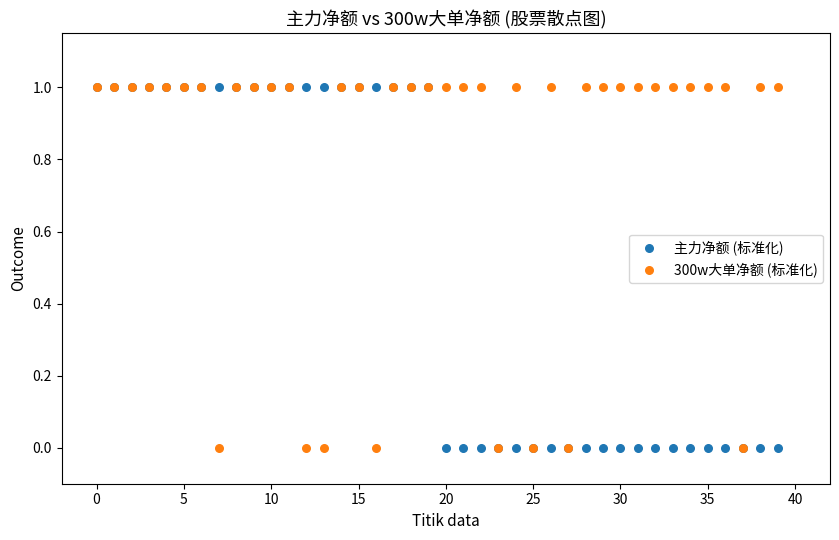

What are all the series names shown in the legend?

主力净额 (标准化), 300w大单净额 (标准化)